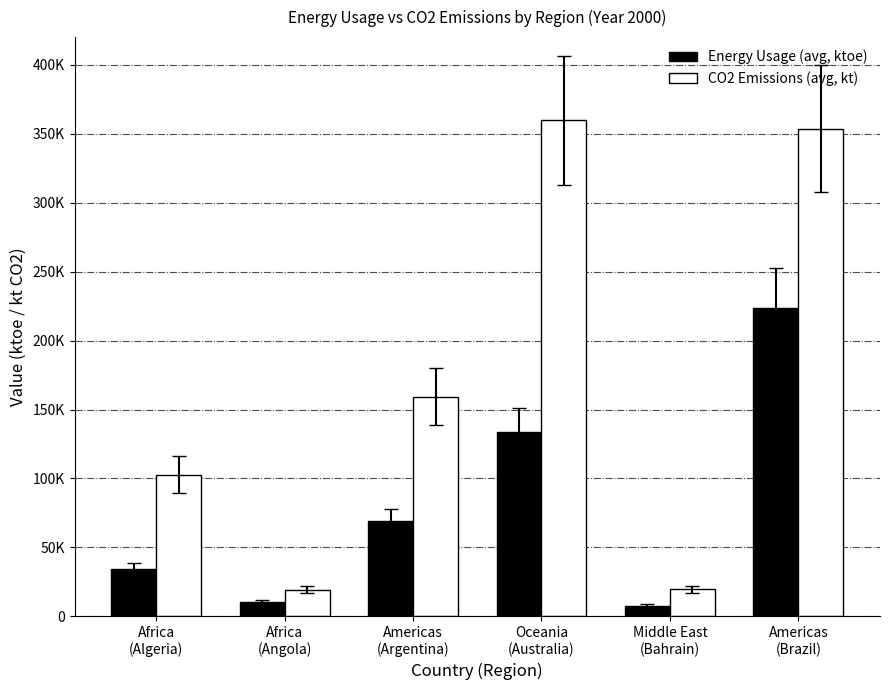

Rank the categories by Energy Usage (avg, ktoe) value from highest to lowest.

Americas
(Brazil), Oceania
(Australia), Americas
(Argentina), Africa
(Algeria), Africa
(Angola), Middle East
(Bahrain)